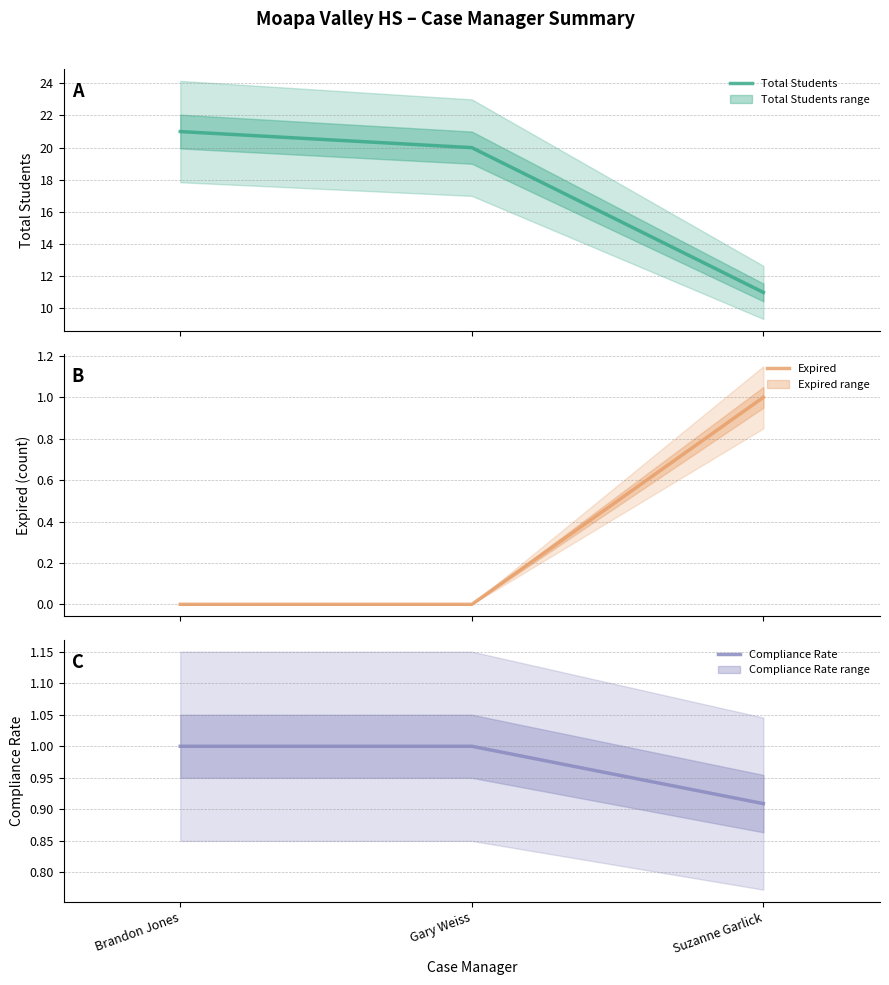

What is the spread (max minus min) of values at Suzanne Garlick?

10.1